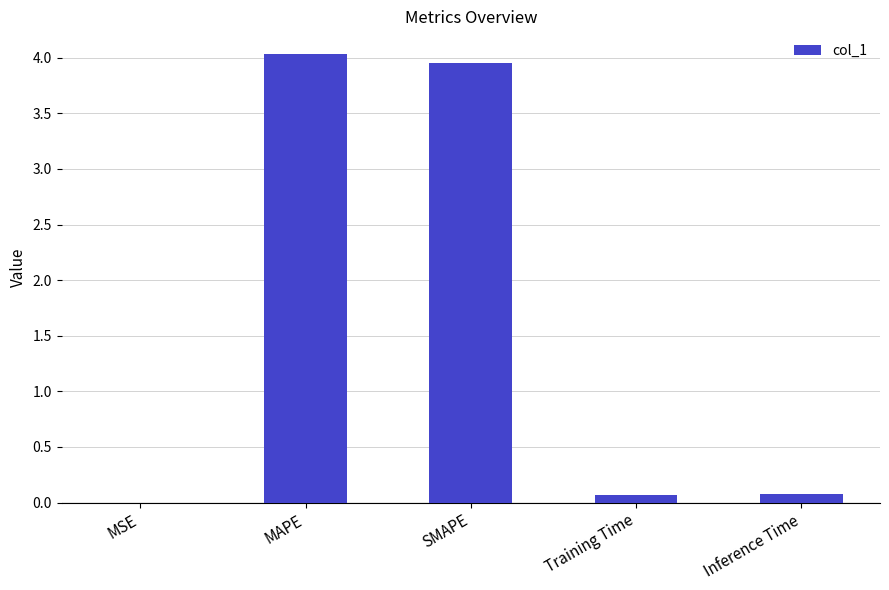

At which category does the chart reach its peak across all series?

MAPE